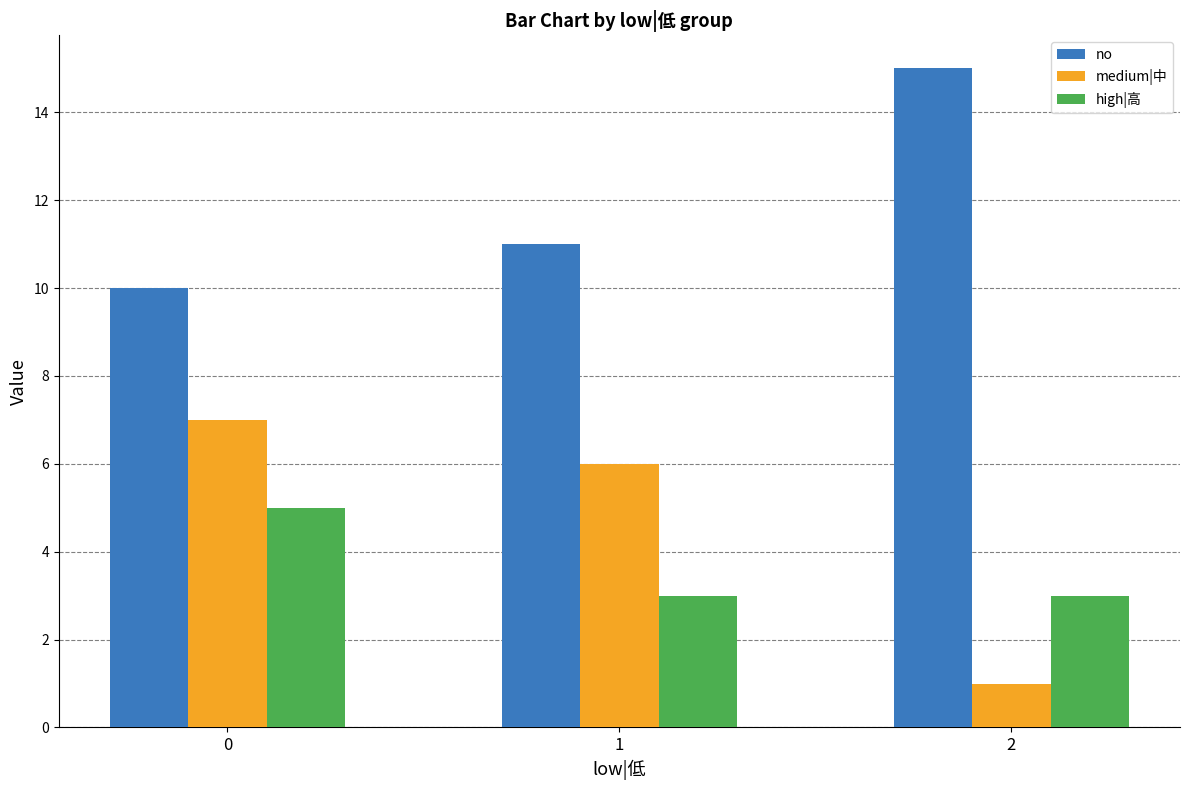

Reading right to left, what are all the values shown in this chart?

no: 2=15	1=11	0=10
medium|中: 2=1	1=6	0=7
high|高: 2=3	1=3	0=5